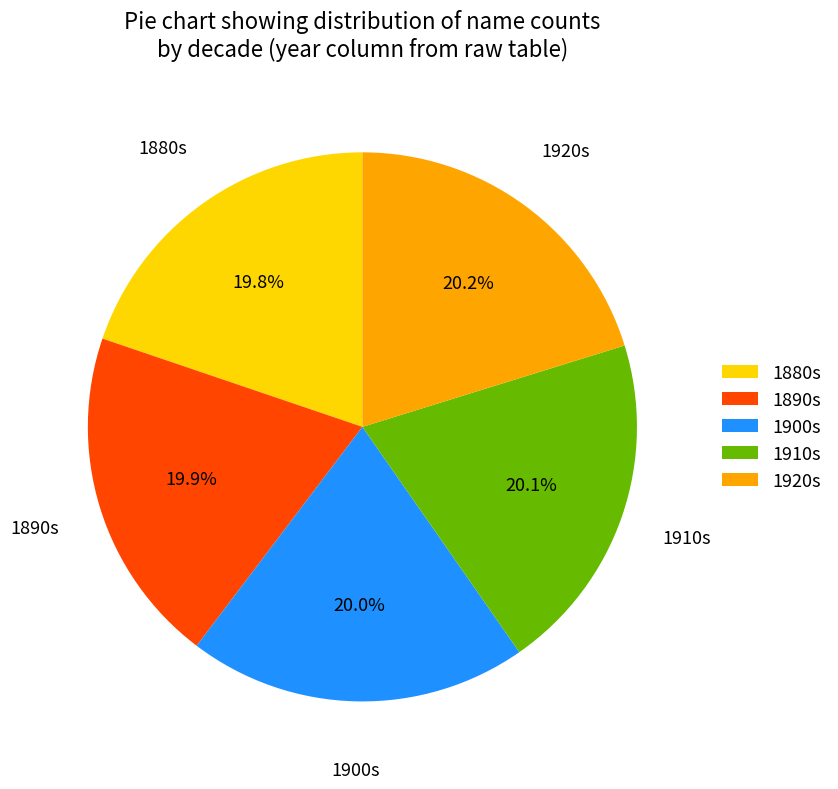

To the nearest percent, what is the average slice percentage?

20%